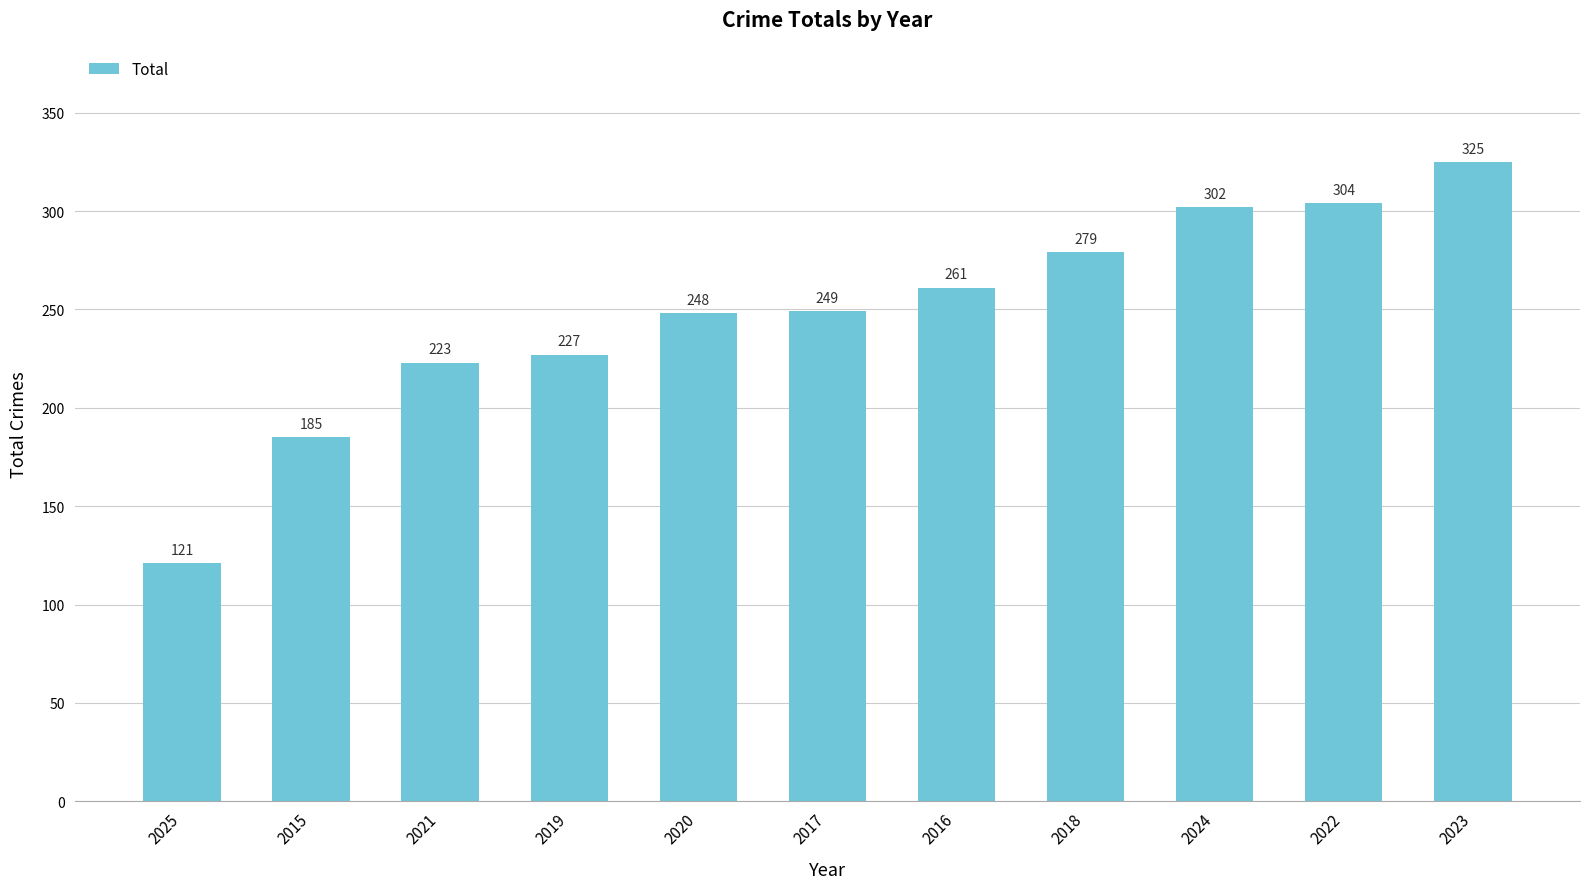

List the labels in order of value, smallest first.

2025, 2015, 2021, 2019, 2020, 2017, 2016, 2018, 2024, 2022, 2023